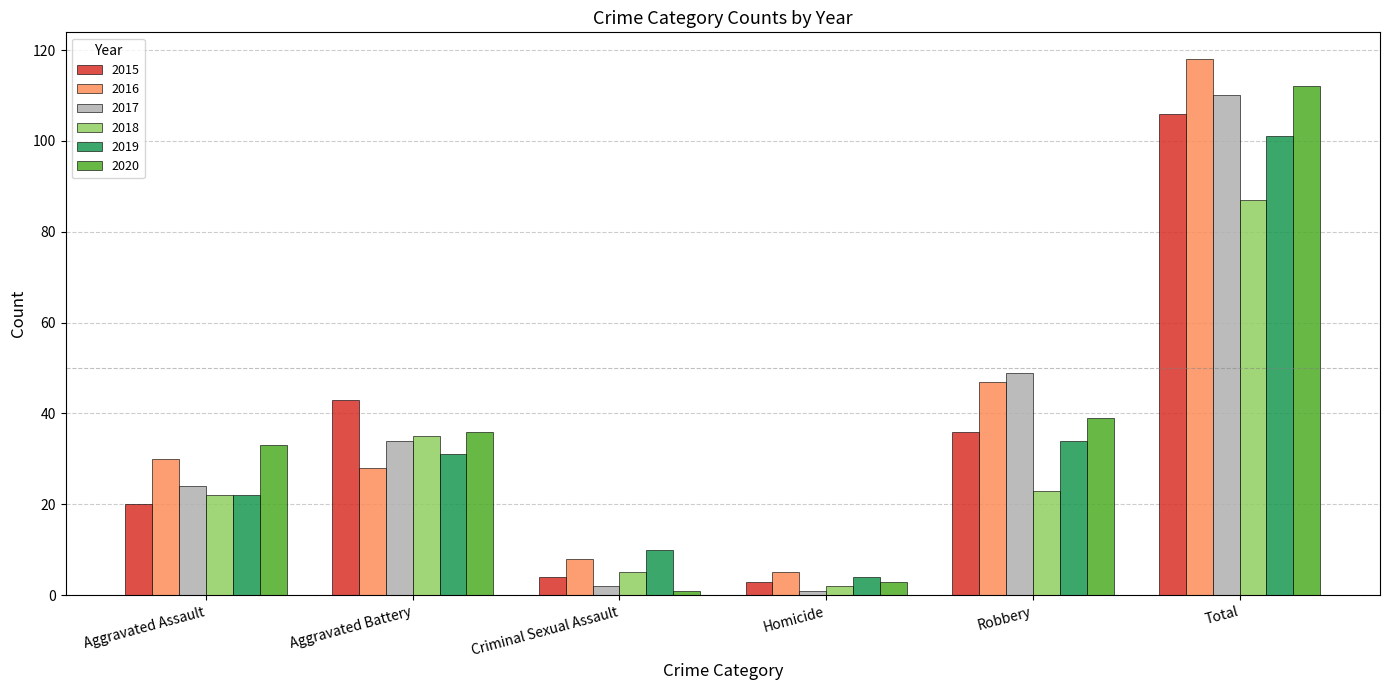

How many bars are there in each group?

6